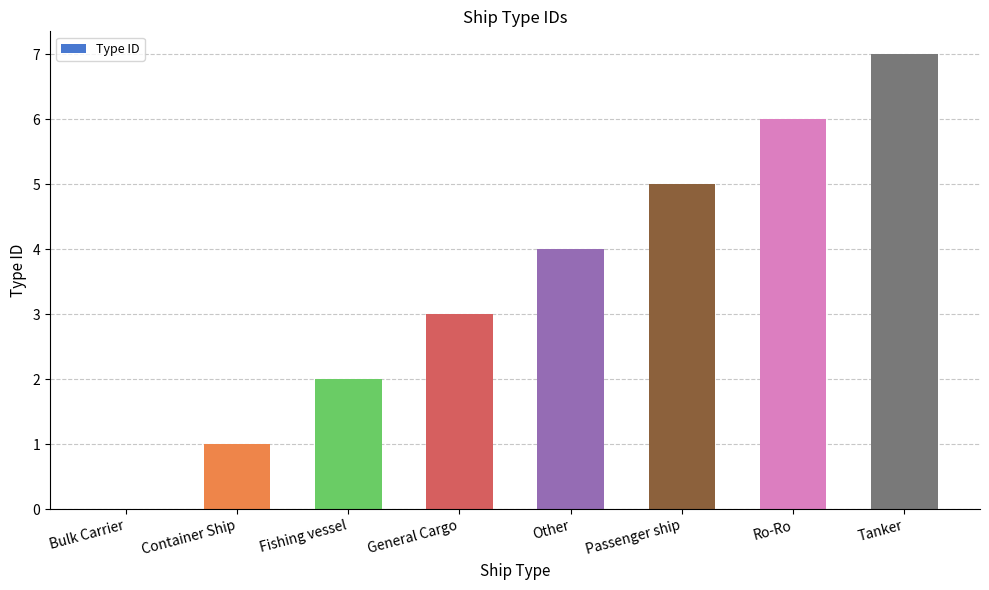

Reading left to right, transcribe all the data shown in this chart.

0	1	2	3	4	5	6	7